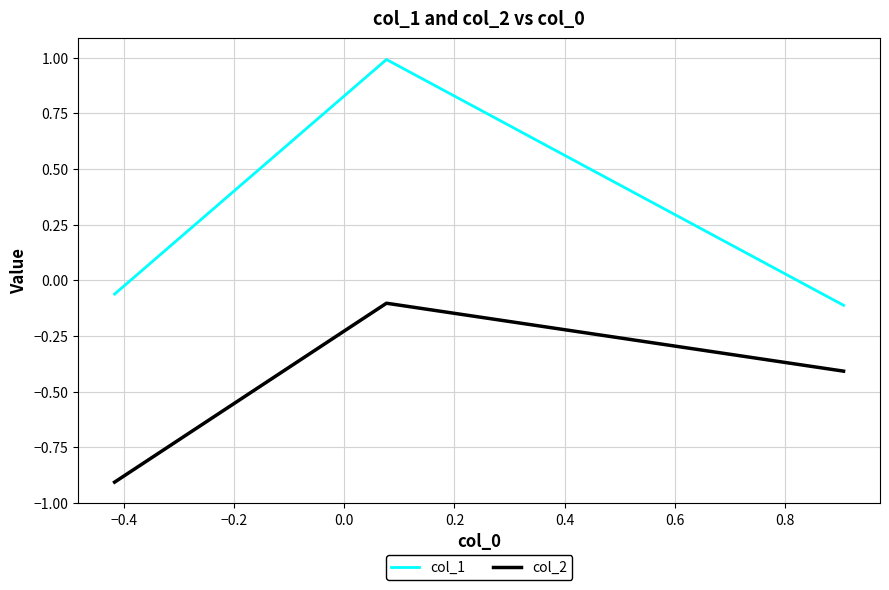

List the series in order of their peak value, highest first.

col_1, col_2